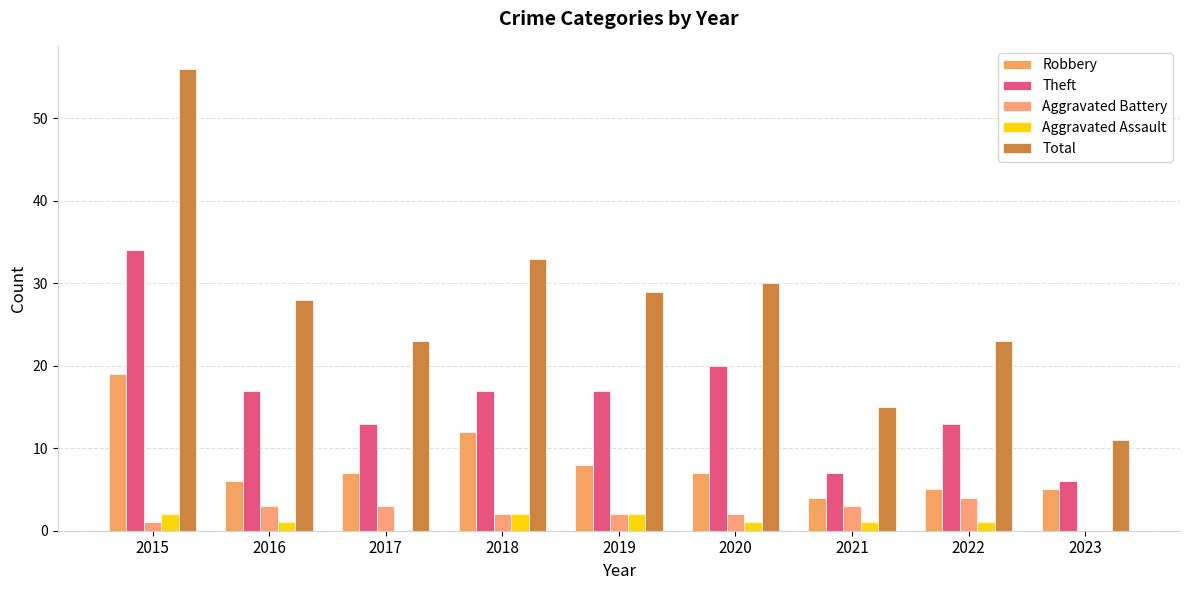

How many positive values does the Aggravated Battery series have?

8